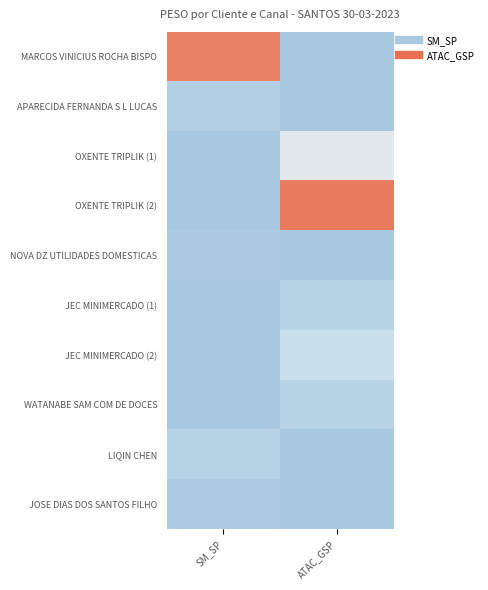

At SM_SP, list the series in order from largest to smallest.

MARCOS VINICIUS ROCHA BISPO, LIQIN CHEN, APARECIDA FERNANDA S L LUCAS, JOSE DIAS DOS SANTOS FILHO, NOVA DZ UTILIDADES DOMESTICAS, OXENTE TRIPLIK (1), OXENTE TRIPLIK (2), JEC MINIMERCADO (1), JEC MINIMERCADO (2), WATANABE SAM COM DE DOCES